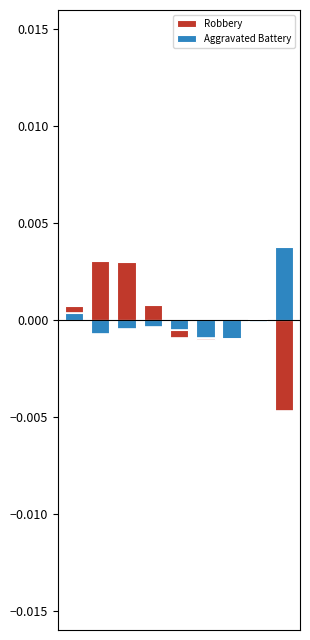

How many negative values does the Aggravated Battery series have?

7